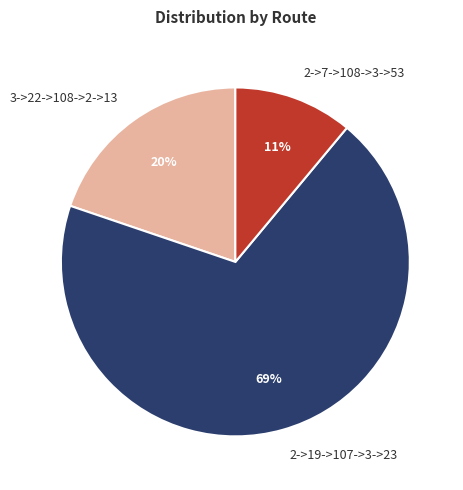

How many slices are in this pie chart?

3